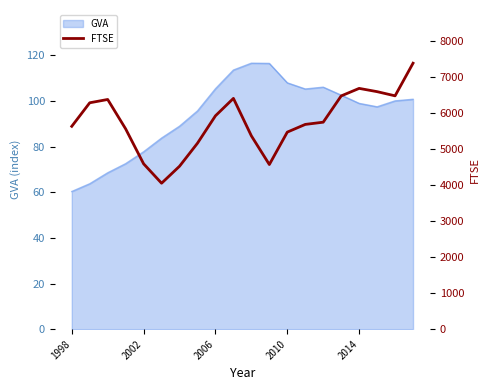

What is the minimum value shown in the chart?

4049.9